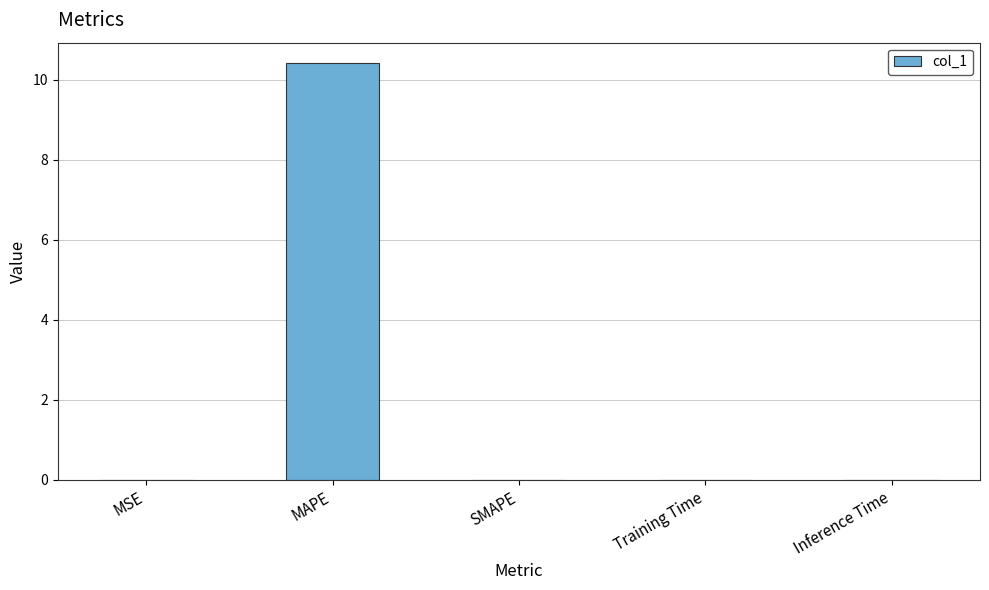

Which category has the highest value across all series?

MAPE